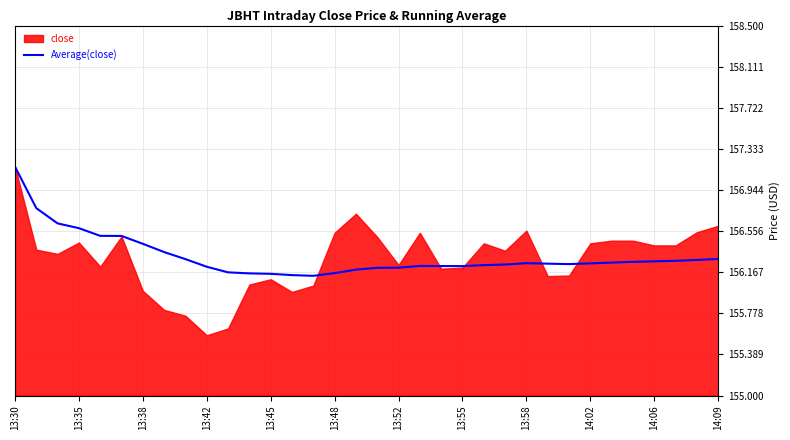

Which category has the highest value in the Average(close) series?

13:30